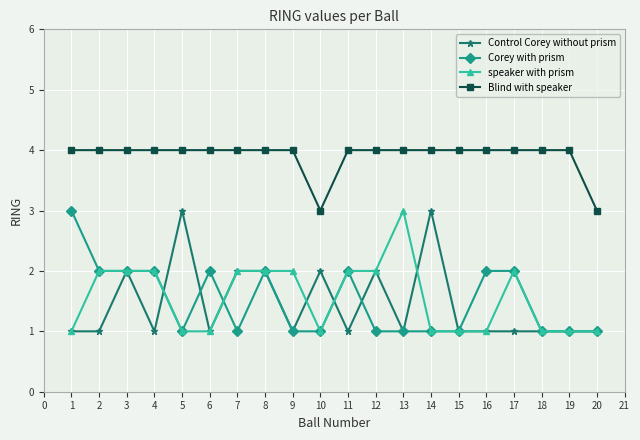

What are all the series names shown in the legend?

Control Corey without prism, Corey with prism, speaker with prism, Blind with speaker